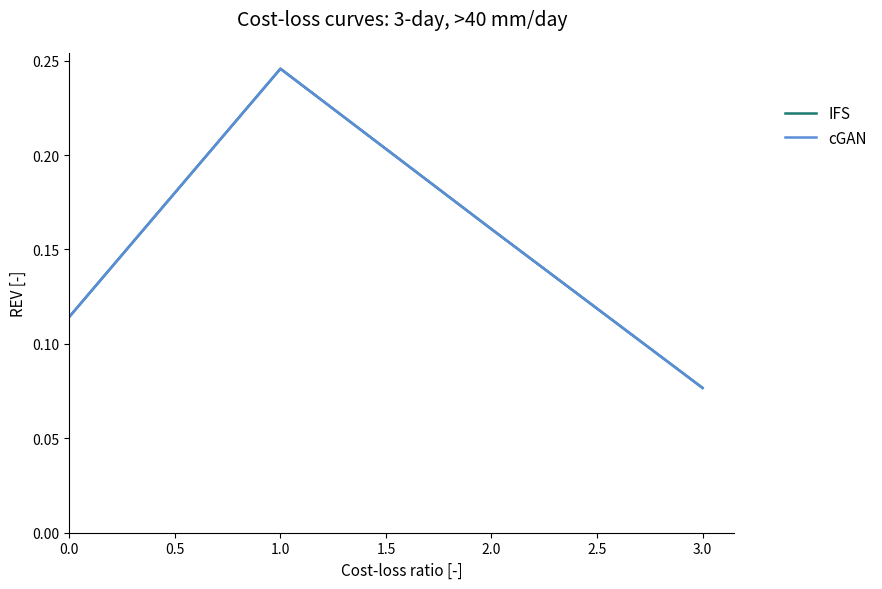

Does the chart display data point markers on the line(s)?

No